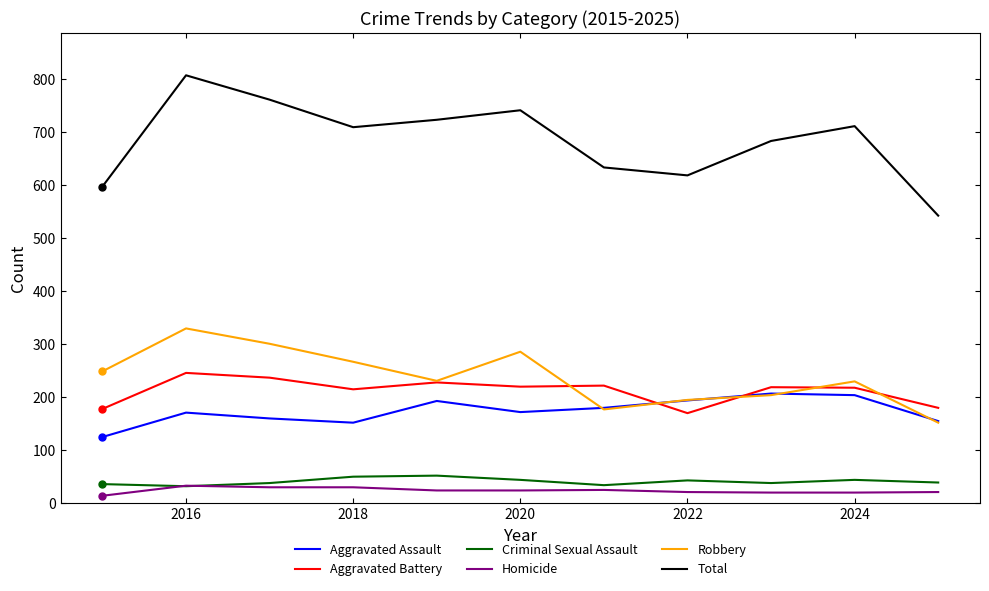

Which series has the widest spread of values?

Total